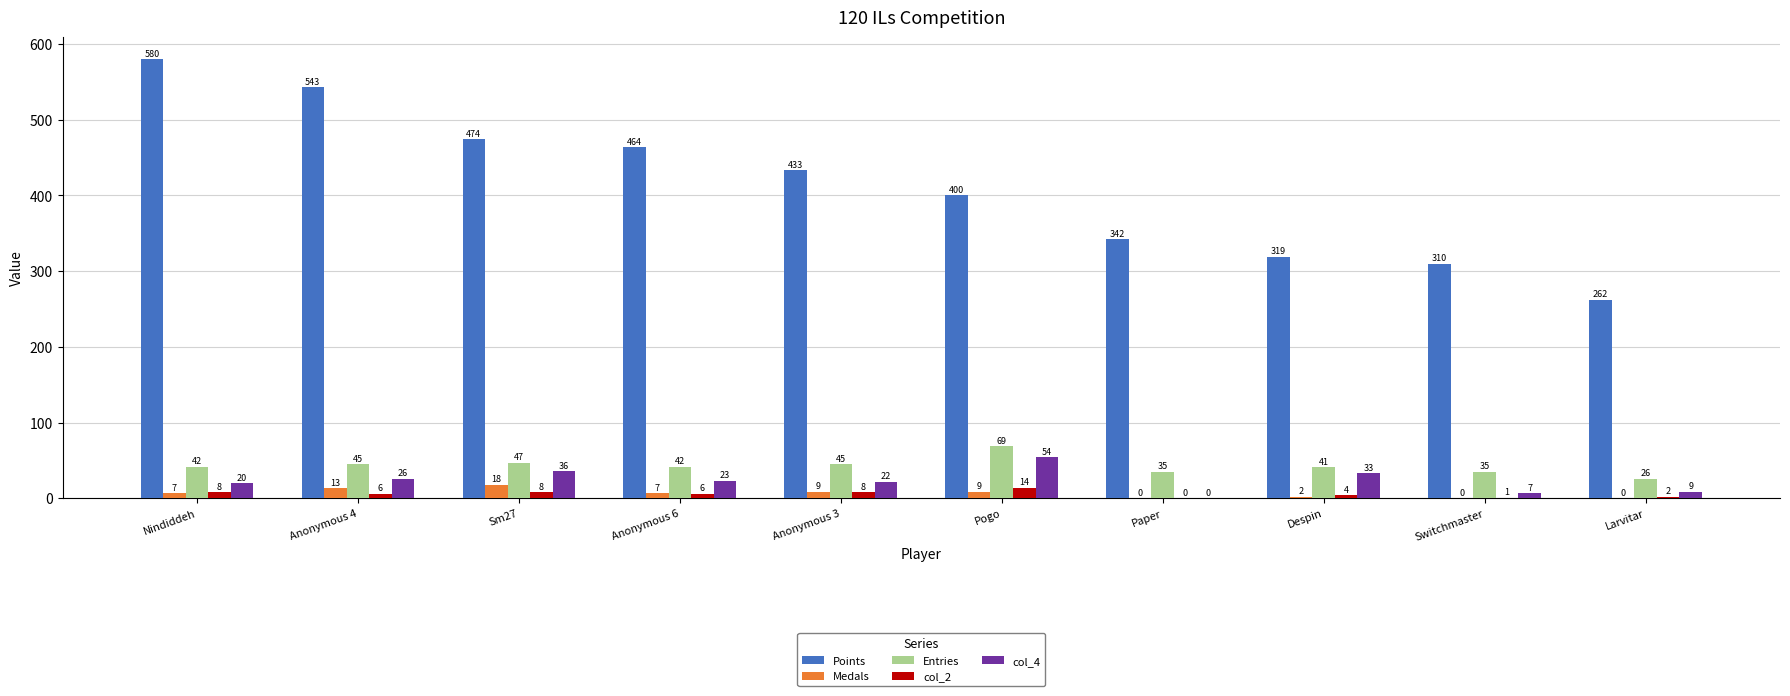

Is it true that col_4 equals 7 at Switchmaster?

True